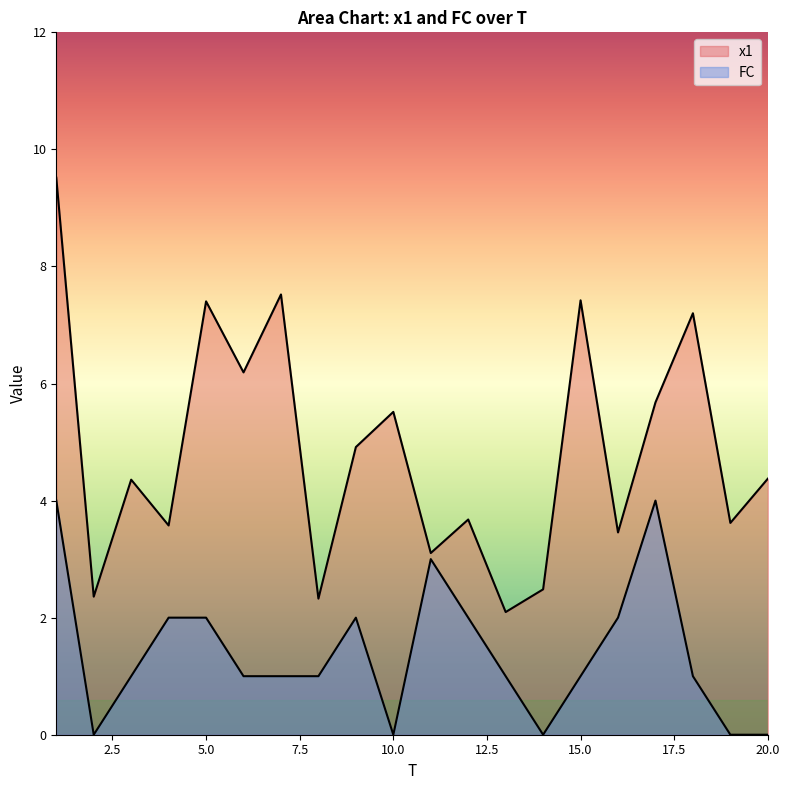

Rank the series at 17 from highest to lowest value.

x1, FC